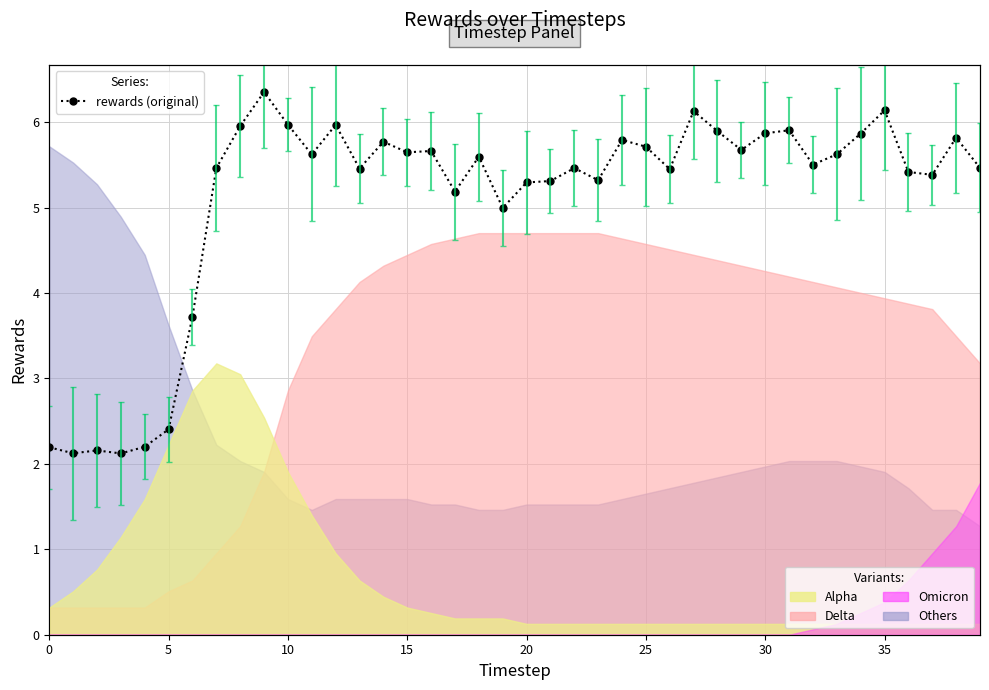

Read the value at 12.

6.0